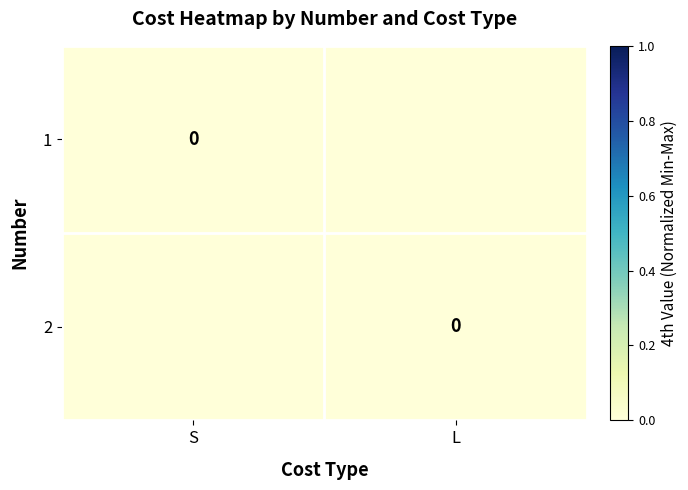

Where is 2 nearest to the value 0?

L